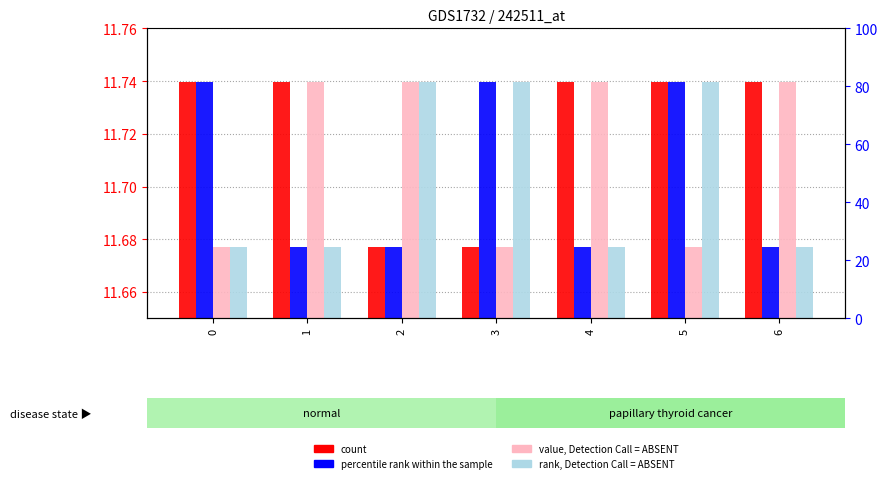

Rank the series by their maximum value, from highest to lowest.

count, percentile rank within the sample, value, Detection Call = ABSENT, rank, Detection Call = ABSENT